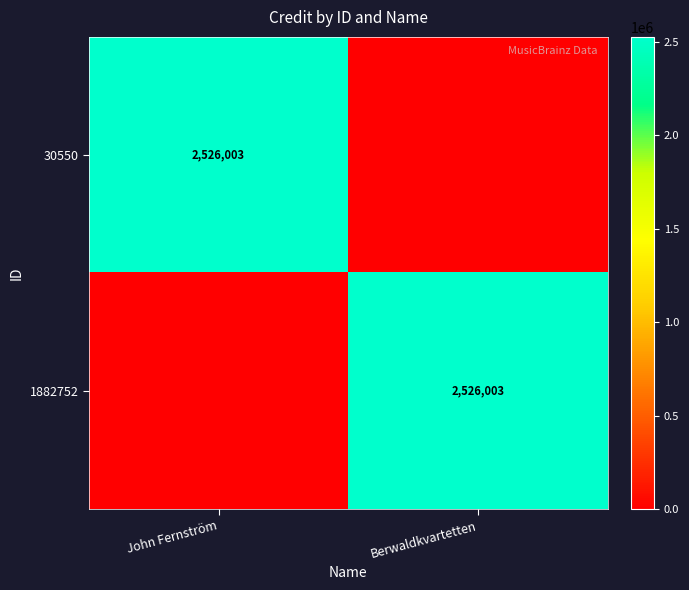

The 1882752 series shows 2526003 at Berwaldkvartetten. True or false?

True